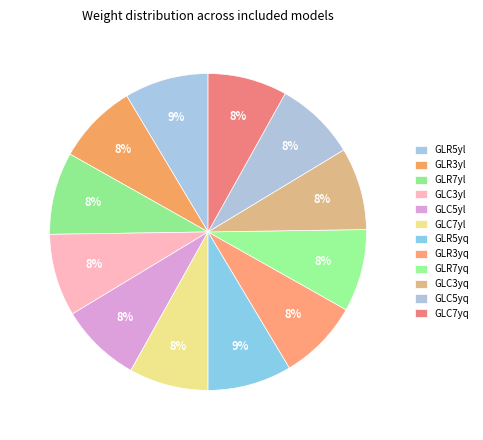

Count the number of slices in the pie.

12